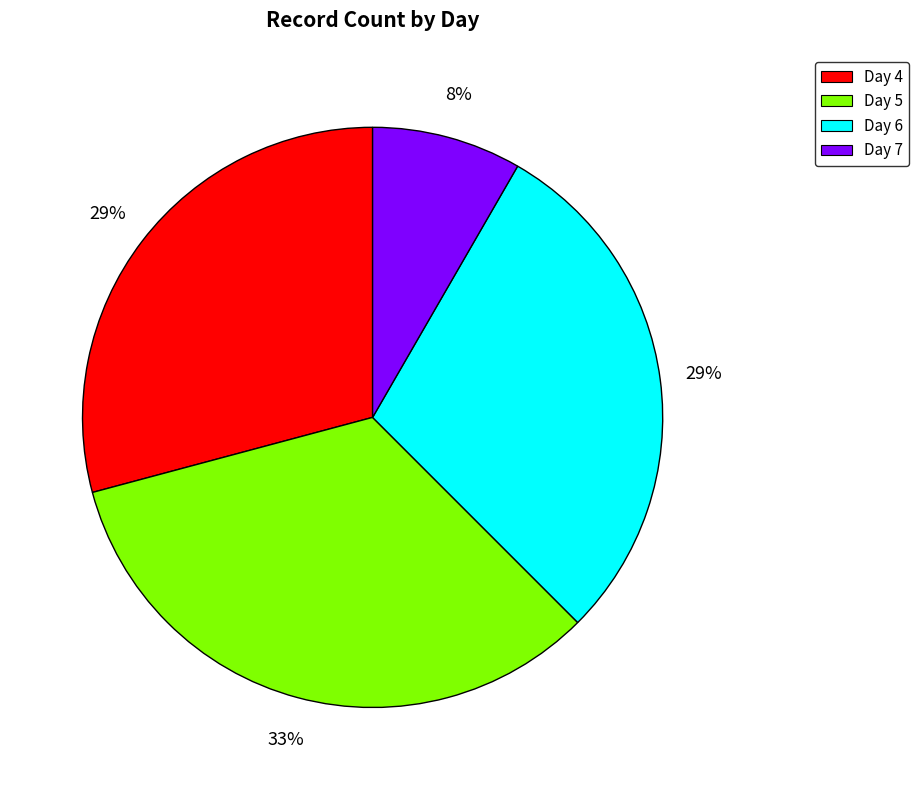

Is the sum of Day 5 and Day 4 greater than half?

Yes